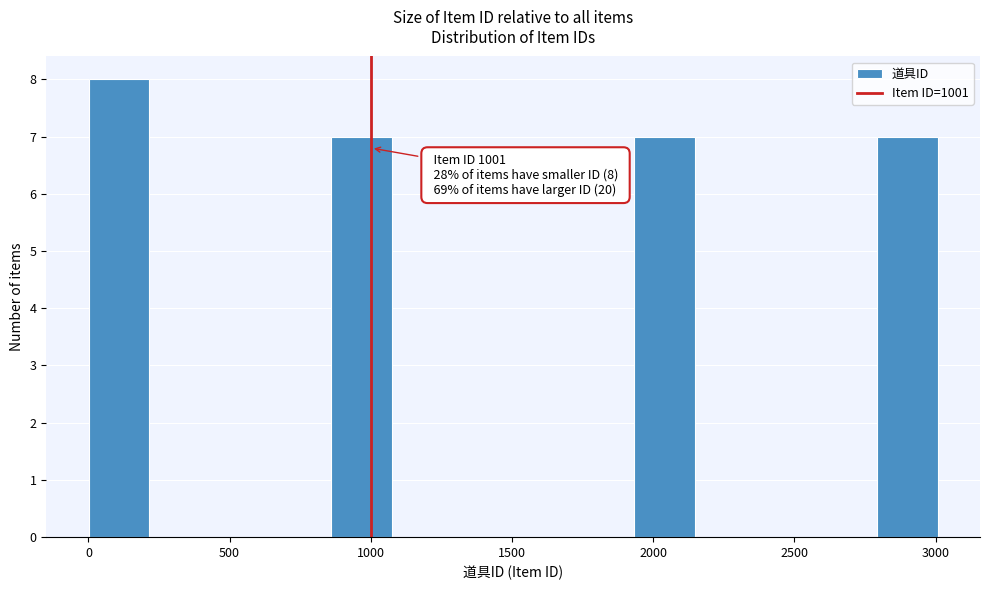

Which range on the x-axis has the tallest bar?

0 to 200